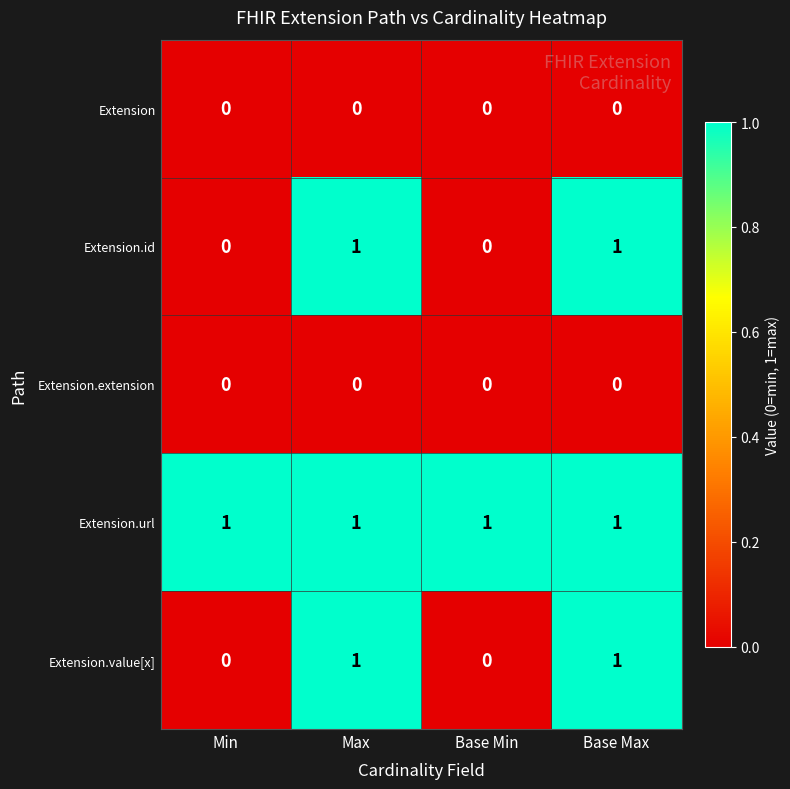

Count the Extension.value[x] values in the range 0 to 1.

4